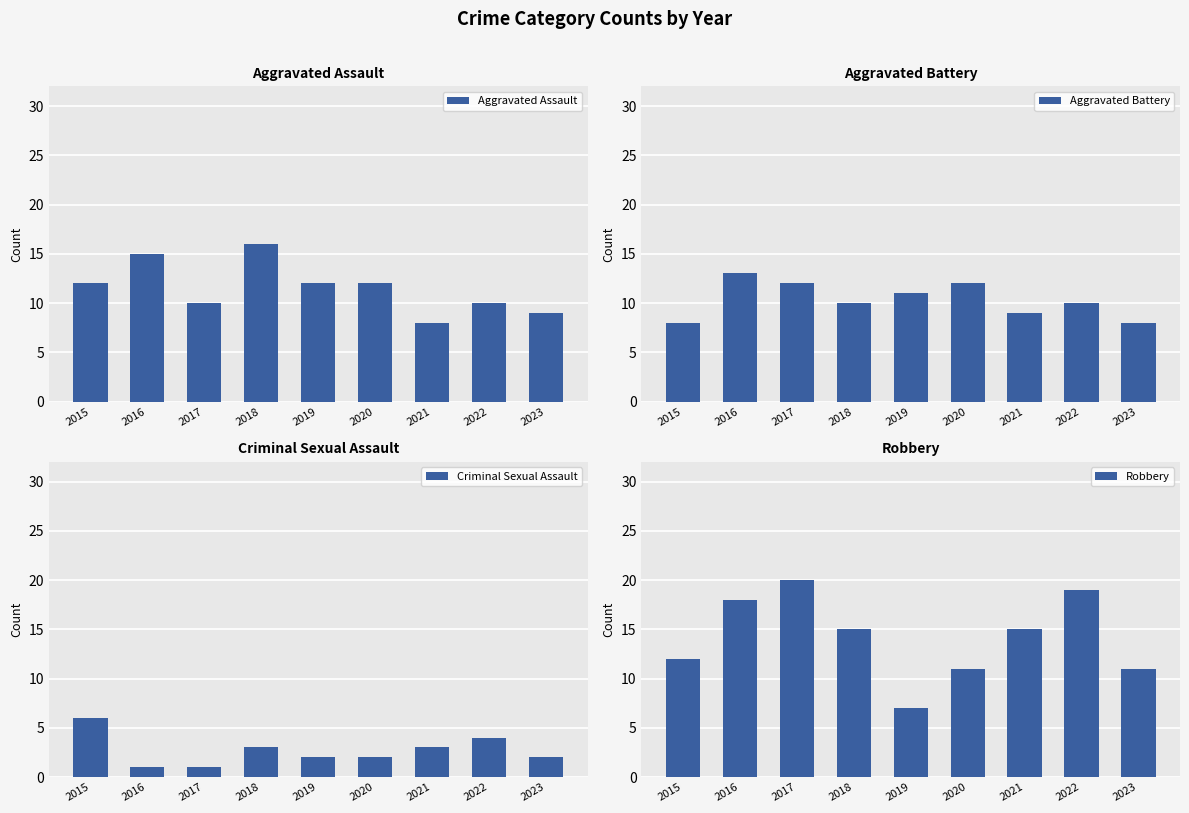

Which series has the largest total across all categories?

Robbery